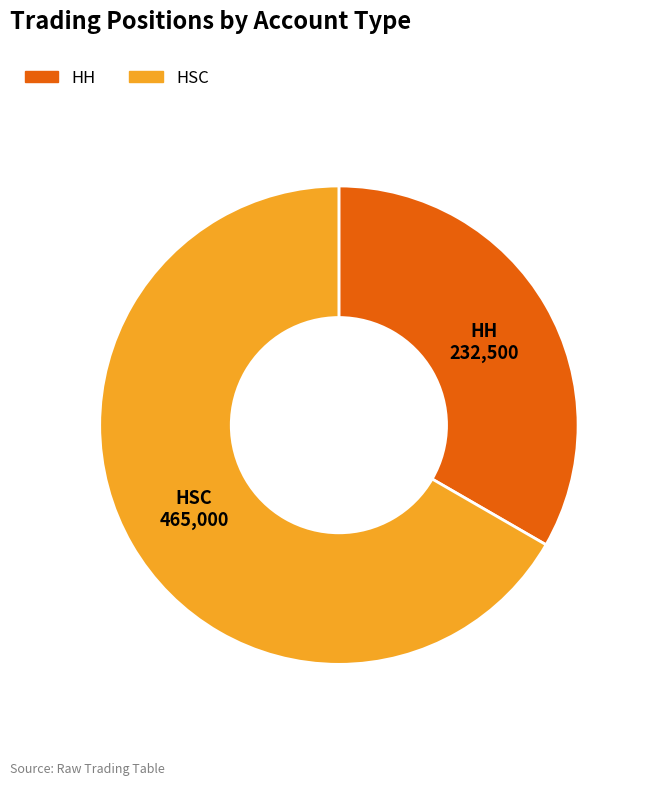

How many slices are in this pie chart?

2